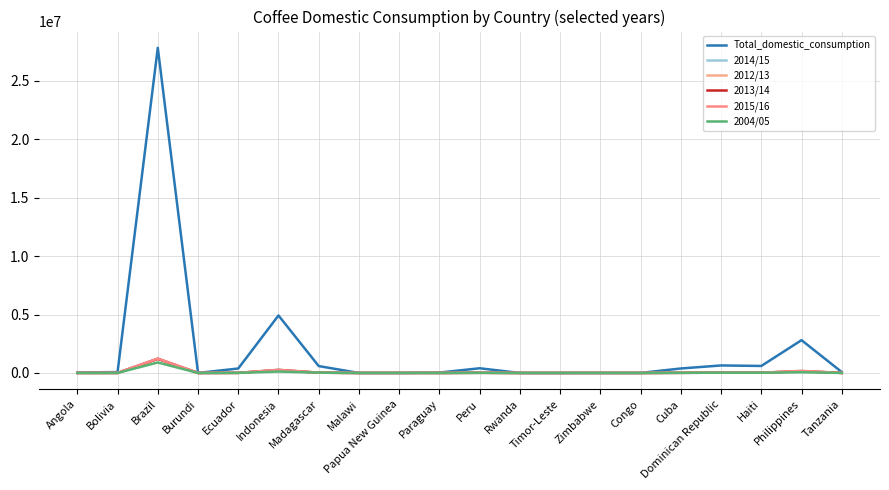

Reading right to left, transcribe all the data shown in this chart.

Total_domestic_consumption: 76425	2807280	600600	642818	384006	5360	8594	290	2138	402000	35100	3606	2340	588705	4920480	381540	3409	27824700	75180	46500
2014/15: 4603	168000	20400	23280	13200	180	240	29	60	15000	1200	115	60	23400	265020	9300	120	1219980	3210	1800
2012/13: 4302	139500	20400	22680	13200	180	240	29	60	15000	1200	102	60	25800	234000	9000	120	1219800	3030	1800
2013/14: 4408	153000	20400	22999	13200	180	240	29	60	15000	1200	122	60	24600	255000	9300	120	1205100	3120	1800
2015/16: 5523	180000	20400	23280	13200	180	240	29	60	15000	1200	108	60	22200	273000	9300	120	1230480	3300	1800
2004/05: 2220	61200	20400	22679	13440	180	240	0	60	13200	1200	120	60	28020	120000	9000	120	896760	2700	900